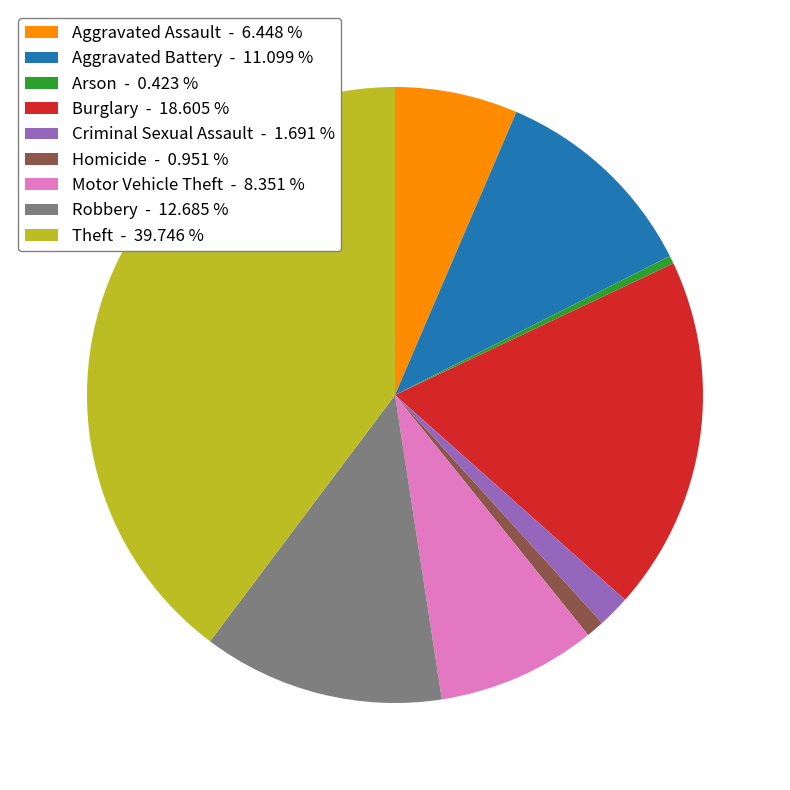

Is Criminal Sexual Assault - 1.691 % the majority of the pie?

No